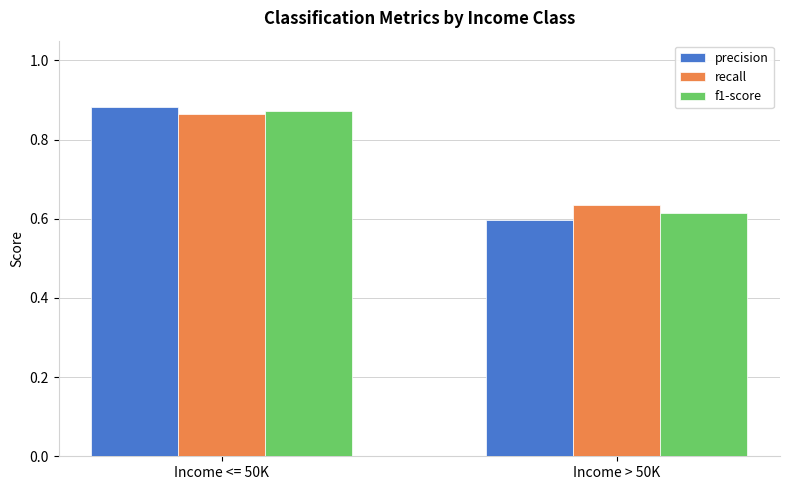

What position from the right is Income <= 50K?

2